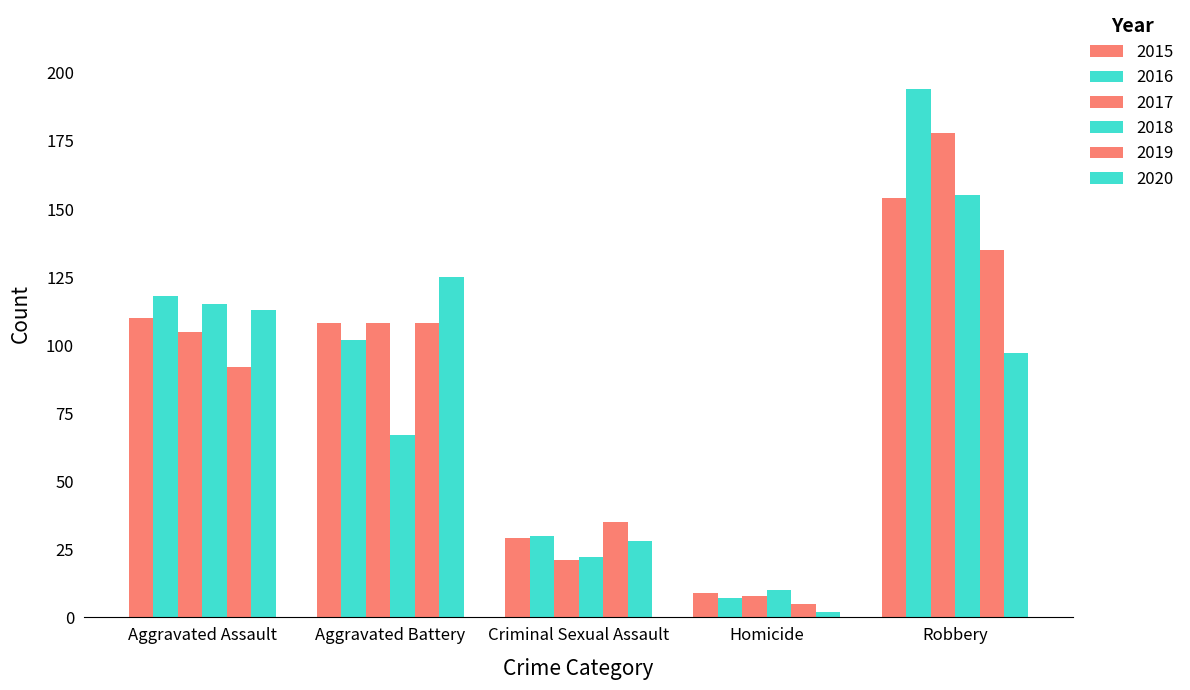

How many series are shown in this chart?

6